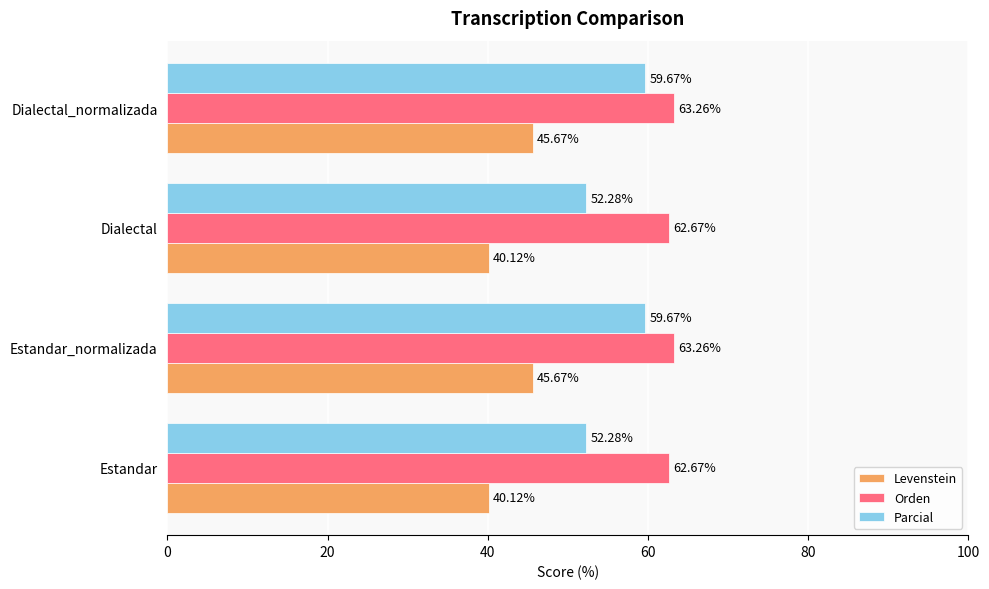

What is the average value of the Levenstein series?

42.9